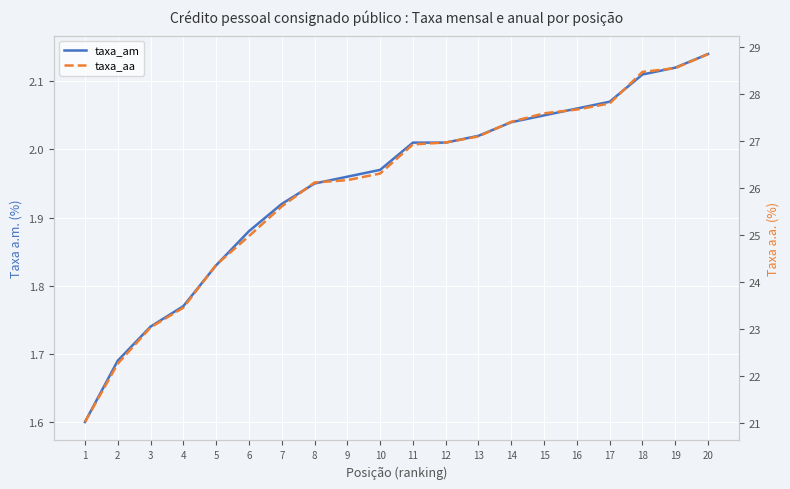

How many lines are shown in the chart?

2